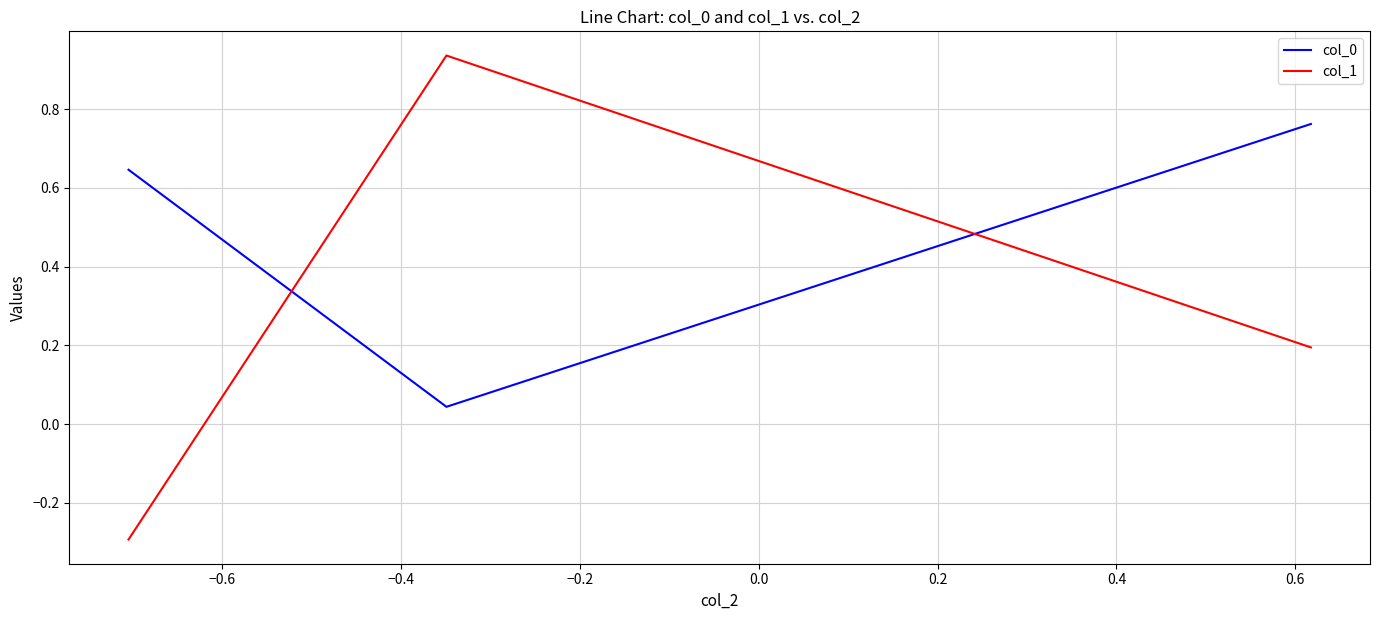

Which series has the largest range (max minus min)?

col_1